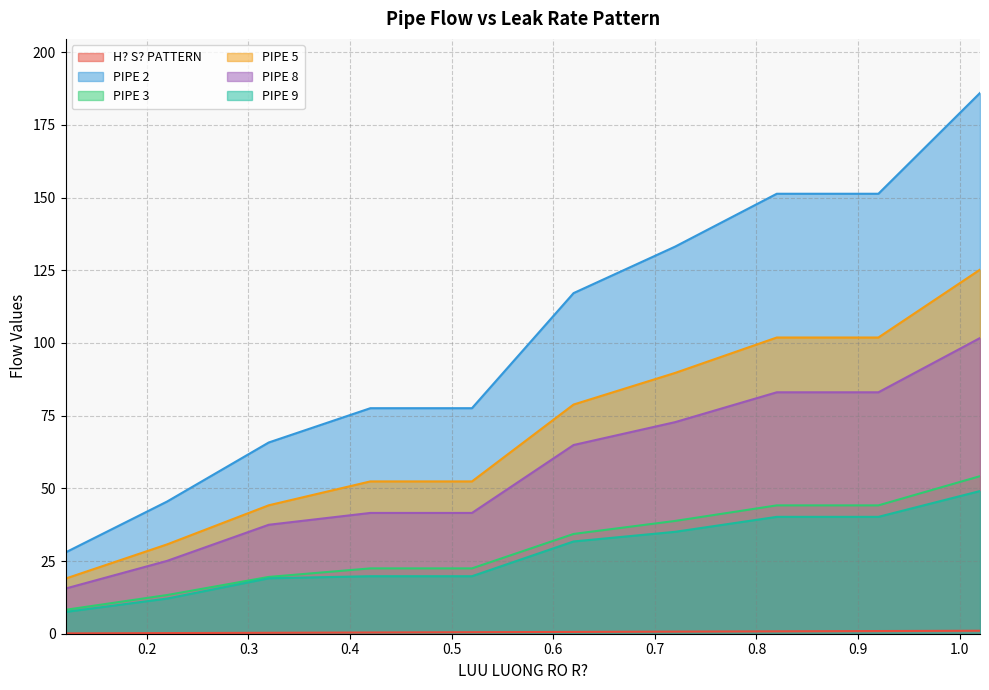

How many data points in PIPE 5 are less than 78?

5